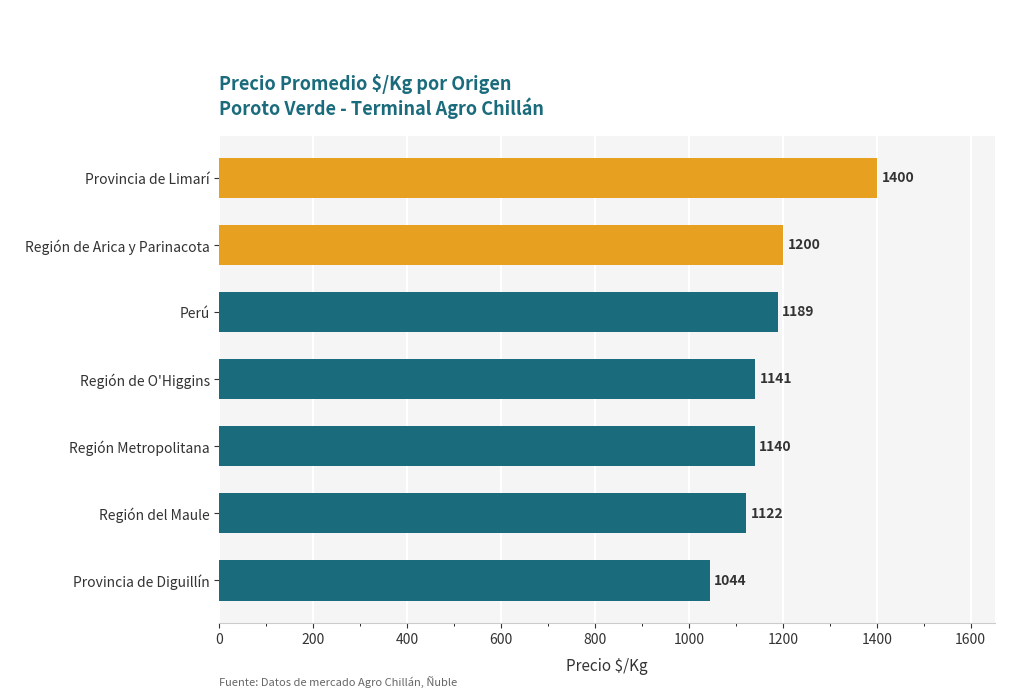

What is the sum of all values?

8236